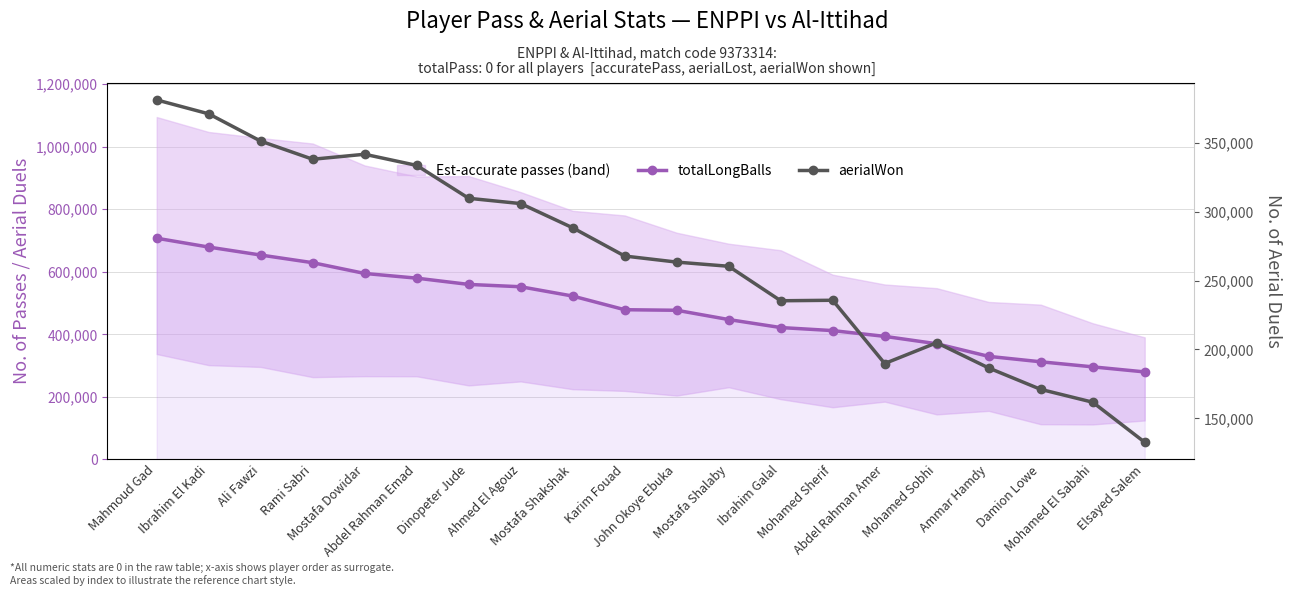

Rank the series by their average value, from highest to lowest.

totalLongBalls, aerialWon